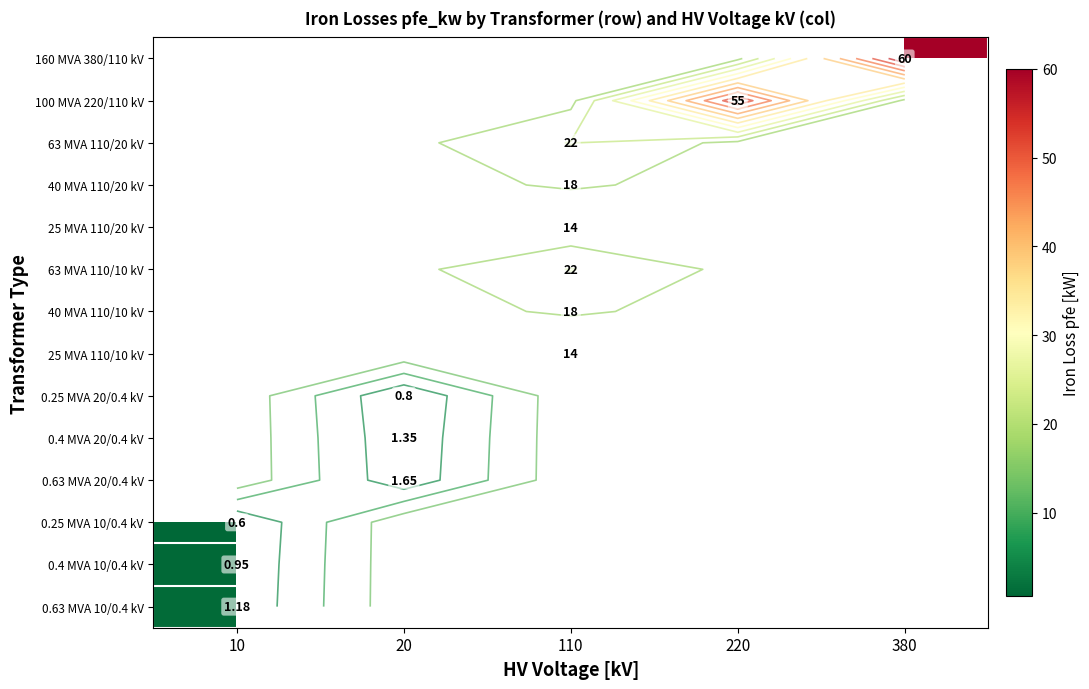

What is the maximum value shown in the chart?

60.0